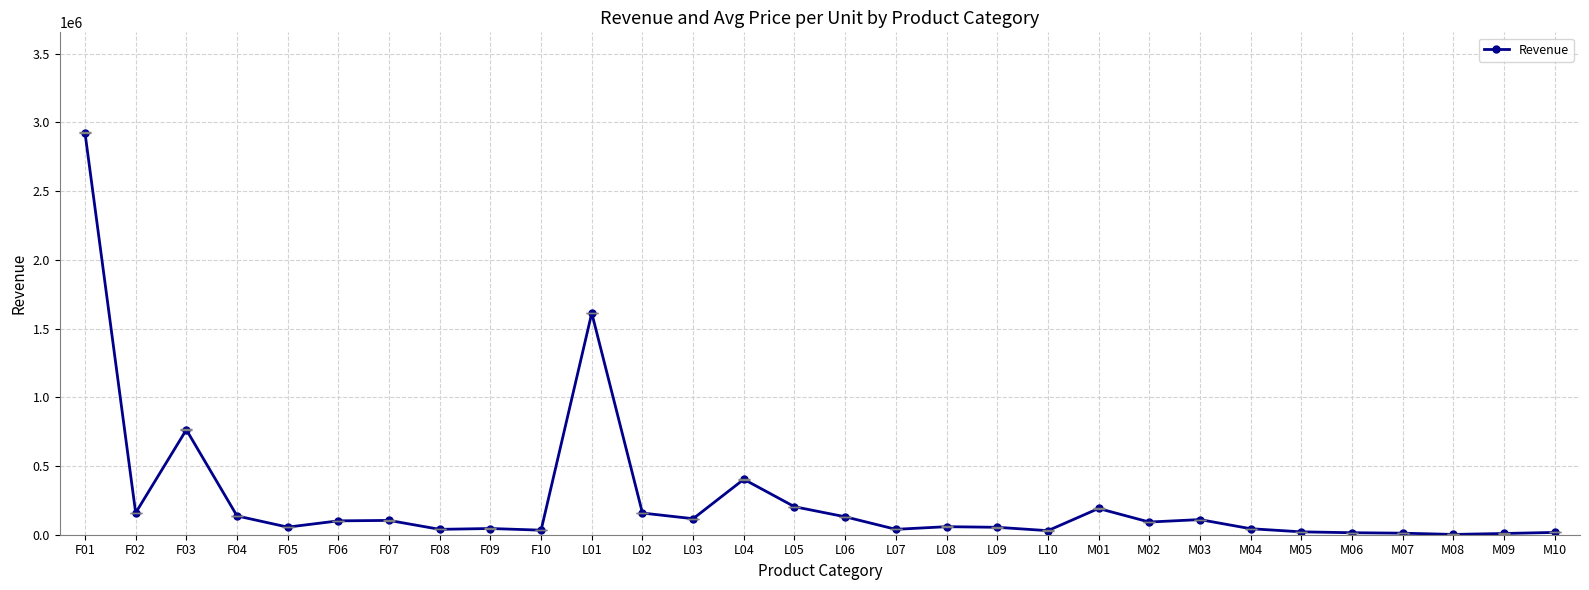

What is the smallest value displayed?

2044